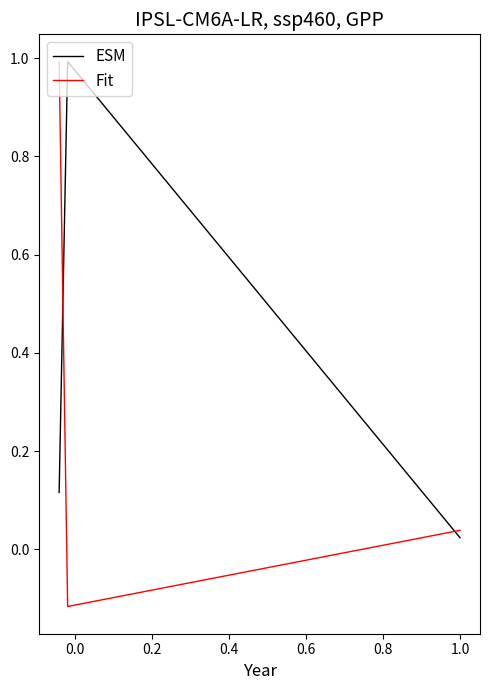

The value of Fit at 0.0 is -0.1. True or false?

False